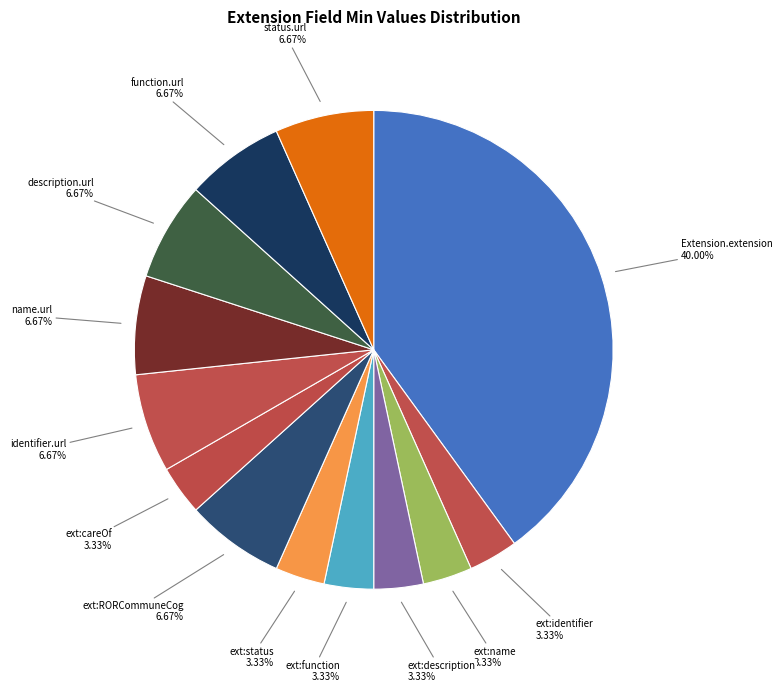

Rank the categories by value from highest to lowest.

Extension.extension, Extension.extension:RORCommuneCog, Extension.extension:identifier.url, Extension.extension:name.url, Extension.extension:description.url, Extension.extension:function.url, Extension.extension:status.url, Extension.extension:identifier, Extension.extension:name, Extension.extension:description, Extension.extension:function, Extension.extension:status, Extension.extension:careOf